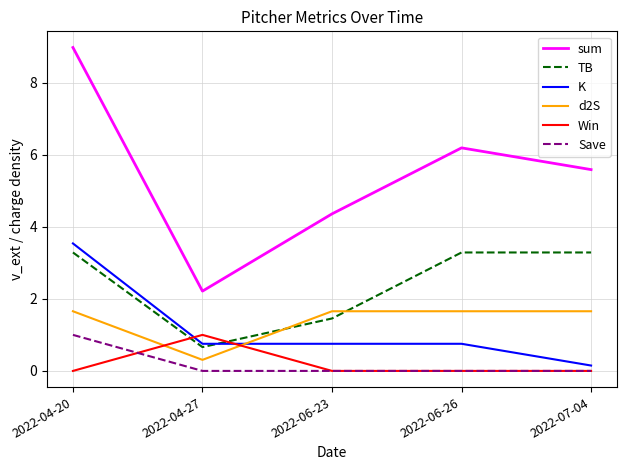

What is the sum of all K values?

5.9